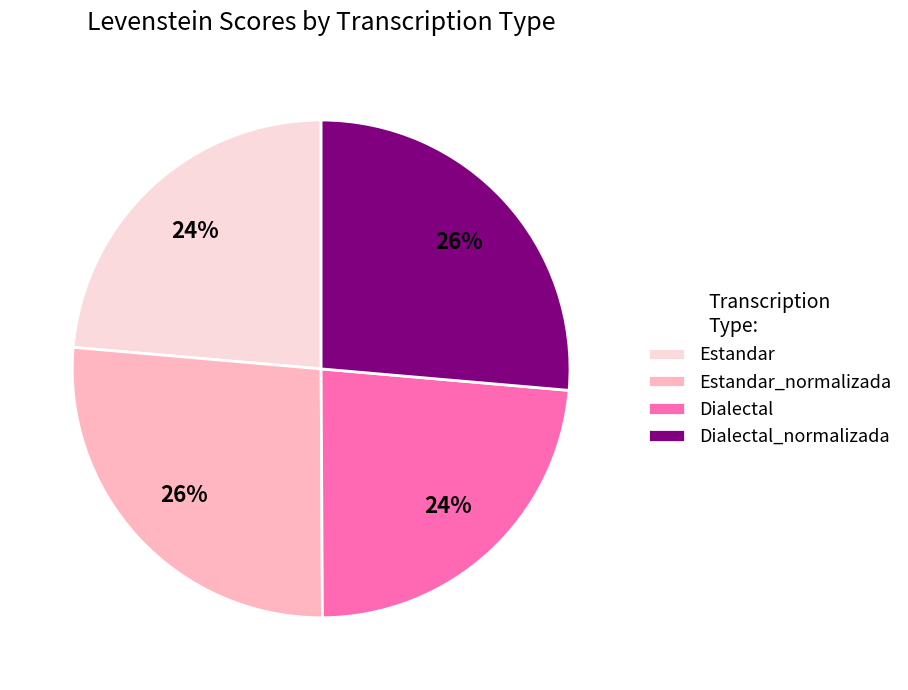

To the nearest percent, what percentage of the pie is Estandar?

24%